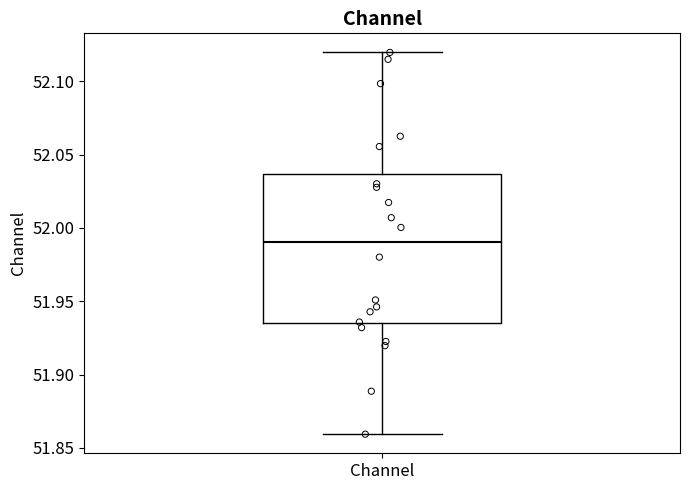

Read this box plot against the y-axis: the position of the median line, the range covered by the box, and the ends of both whiskers. The values are not printed on the chart, so give them approximately, as read against the axis.

median 51.990, box 51.935 to 52.035, whiskers 51.860 to 52.120